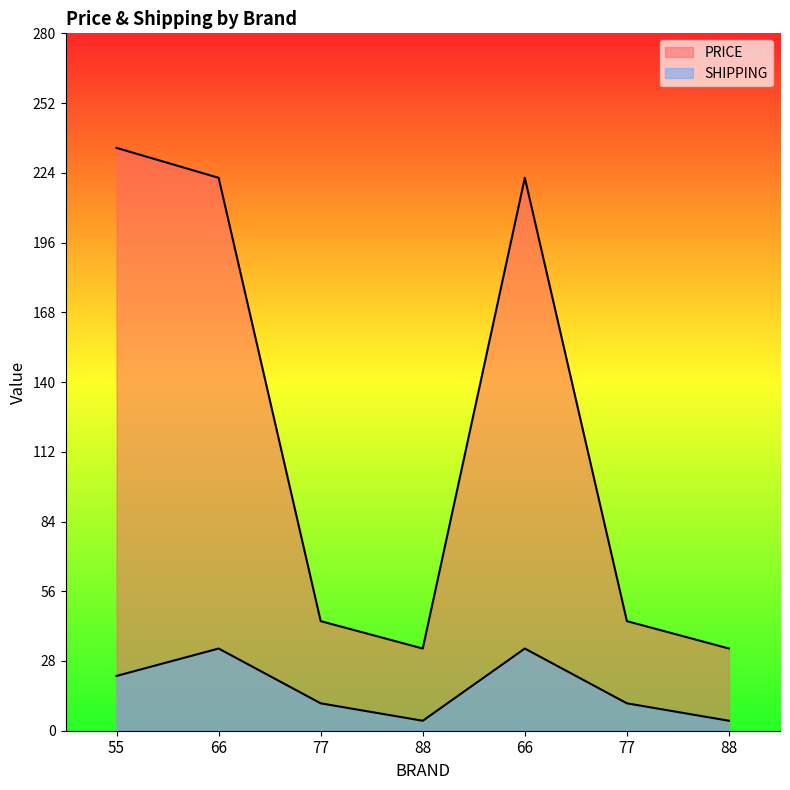

How many interior local valleys does the PRICE series have?

1